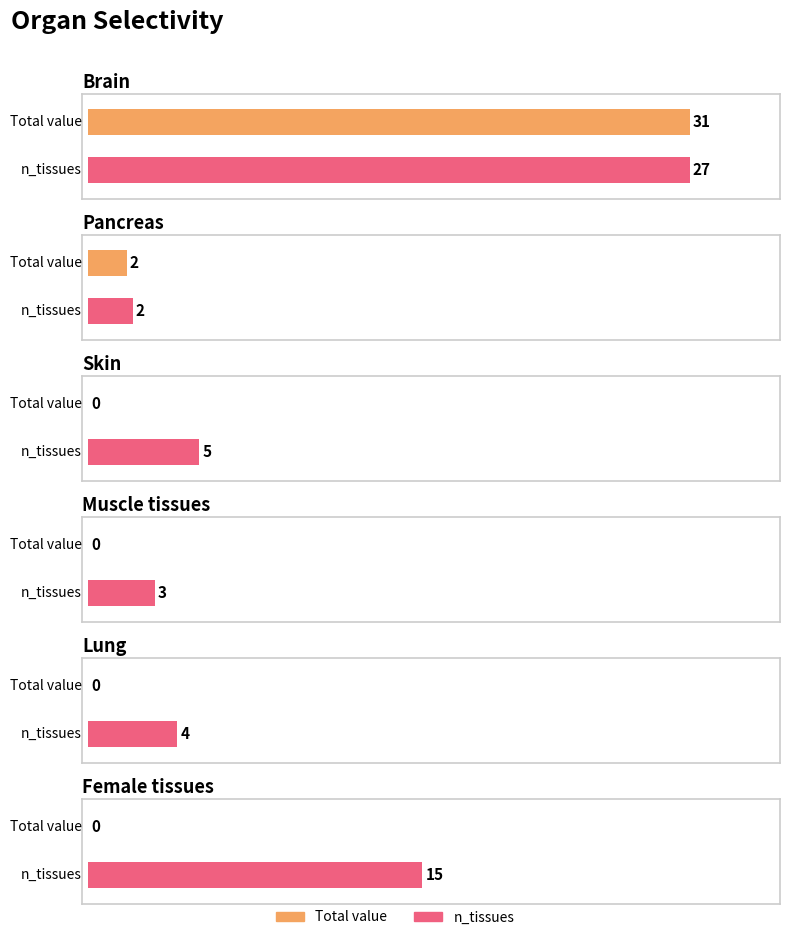

What is the difference between the maximum and second lowest values in the Total_value series?

31